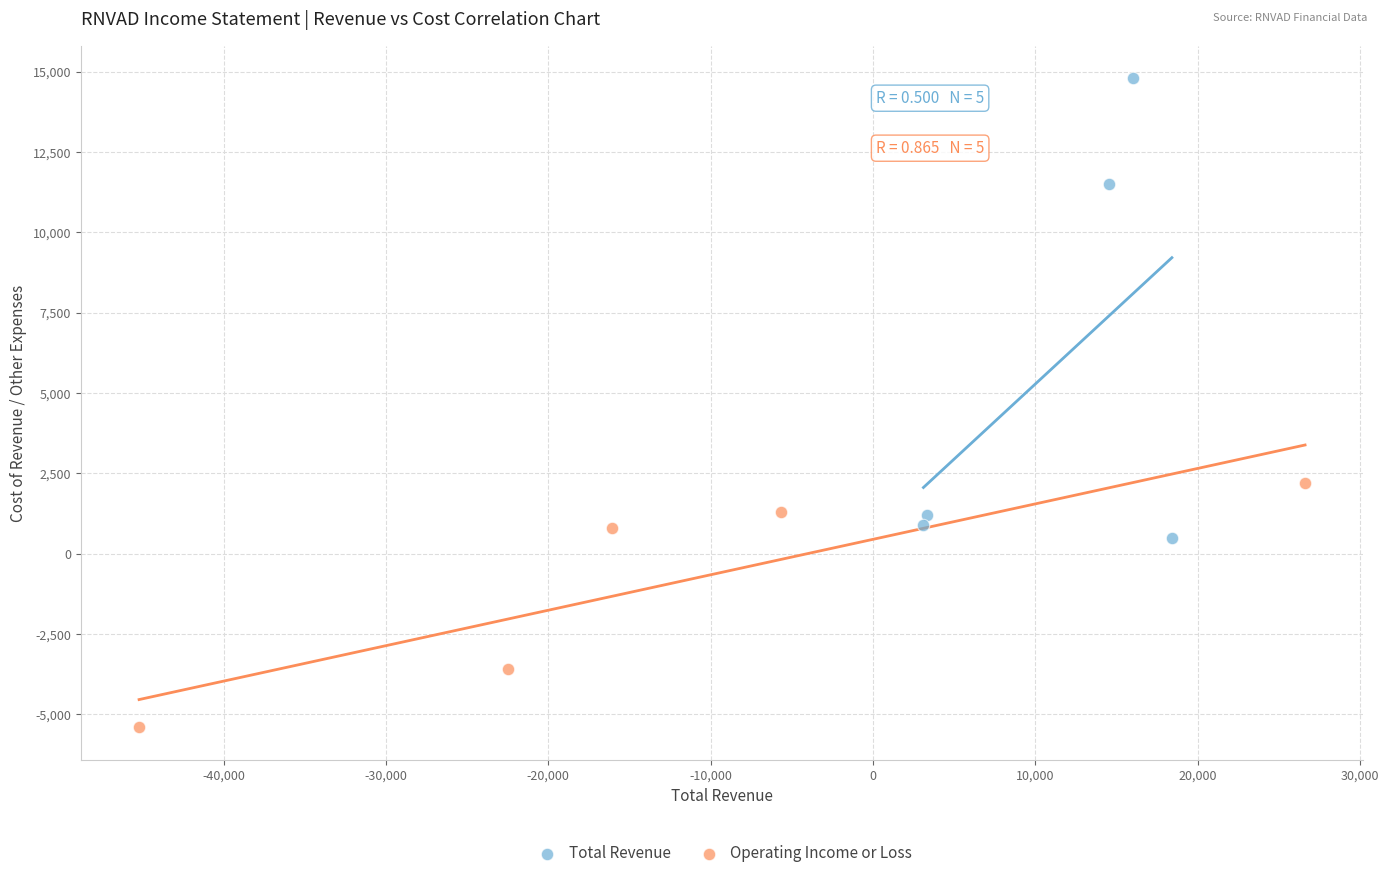

Which series contains the lowest Y value?

Operating Income or Loss